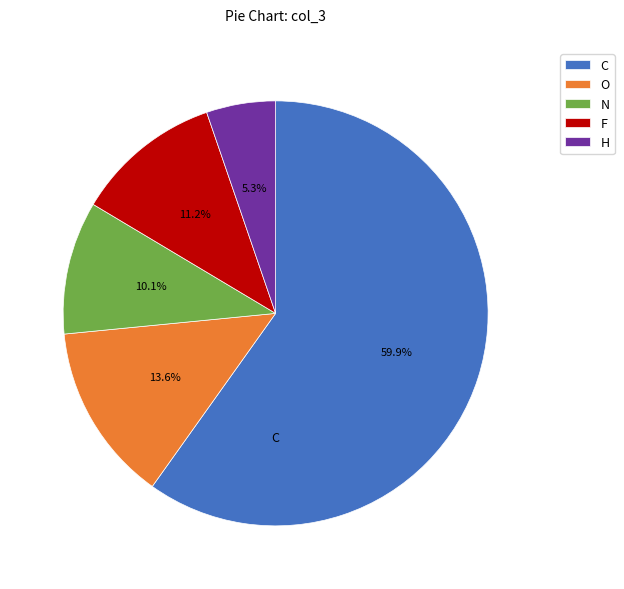

What is the total percentage of C and F?

71.0%